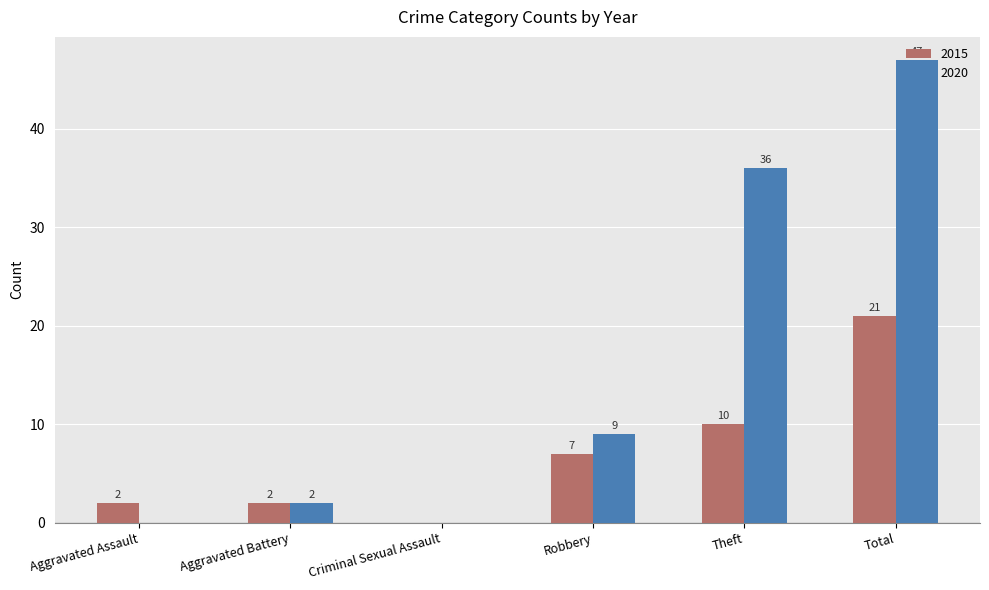

Which series changed the most between Criminal Sexual Assault and Total?

2020